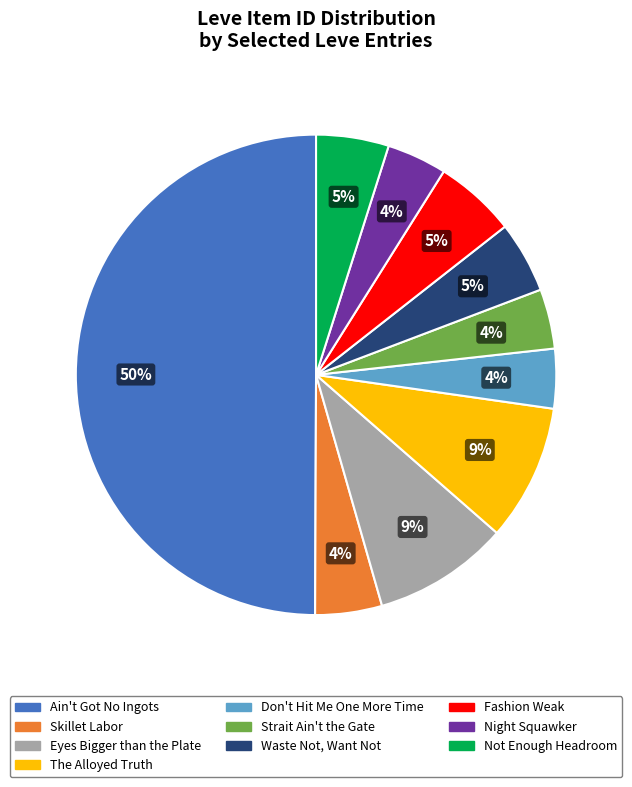

The Not Enough Headroom slice represents 12% of the pie. True or false?

False